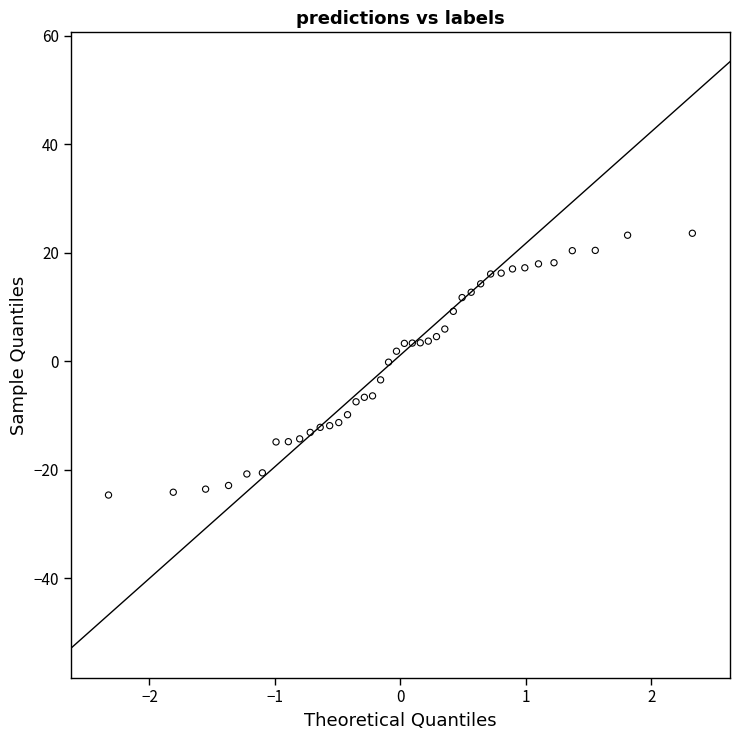

What is the range of Y values (max minus min)?

48.3